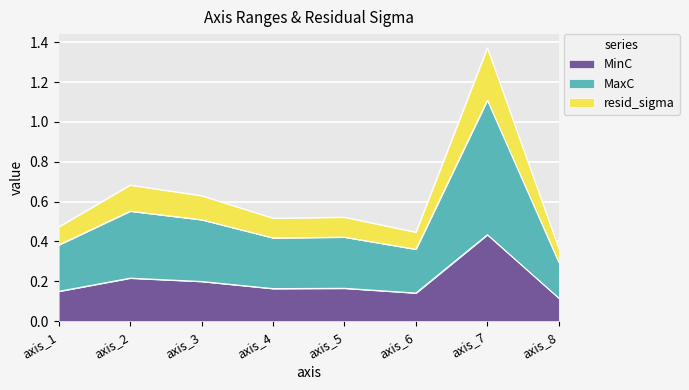

At which category is the sum across all series the highest?

axis_7